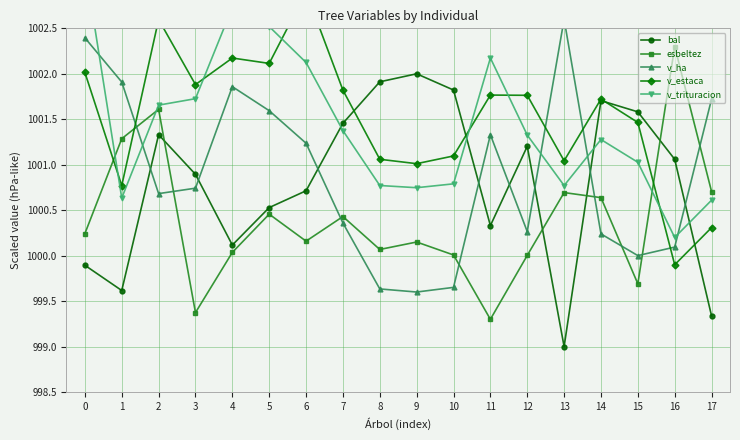

Reading right to left, what are all the values shown in this chart?

bal: 17=999.3	16=1001.1	15=1001.6	14=1001.7	13=999.0	12=1001.2	11=1000.3	10=1001.8	9=1002.0	8=1001.9	7=1001.5	6=1000.7	5=1000.5	4=1000.1	3=1000.9	2=1001.3	1=999.6	0=999.9
esbeltez: 17=1000.7	16=1002.3	15=999.7	14=1000.6	13=1000.7	12=1000.0	11=999.3	10=1000.0	9=1000.2	8=1000.1	7=1000.4	6=1000.2	5=1000.5	4=1000.0	3=999.4	2=1001.6	1=1001.3	0=1000.2
v_ha: 17=1001.7	16=1000.1	15=1000.0	14=1000.2	13=1002.6	12=1000.3	11=1001.3	10=999.7	9=999.6	8=999.6	7=1000.4	6=1001.2	5=1001.6	4=1001.9	3=1000.7	2=1000.7	1=1001.9	0=1002.4
v_estaca: 17=1000.3	16=999.9	15=1001.5	14=1001.7	13=1001.0	12=1001.8	11=1001.8	10=1001.1	9=1001.0	8=1001.1	7=1001.8	6=1002.9	5=1002.1	4=1002.2	3=1001.9	2=1002.6	1=1000.8	0=1002.0
v_trituracion: 17=1000.6	16=1000.2	15=1001.0	14=1001.3	13=1000.8	12=1001.3	11=1002.2	10=1000.8	9=1000.7	8=1000.8	7=1001.4	6=1002.1	5=1002.5	4=1002.7	3=1001.7	2=1001.7	1=1000.6	0=1003.2